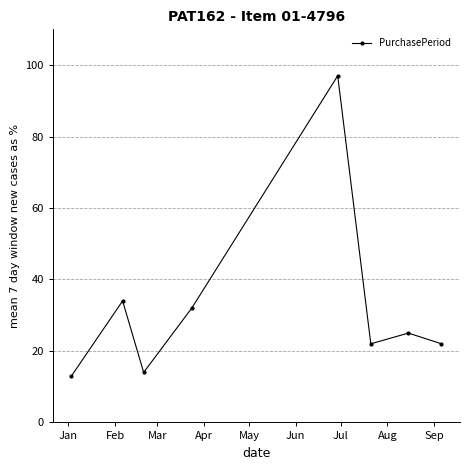

What is the minimum value shown in the chart?

13